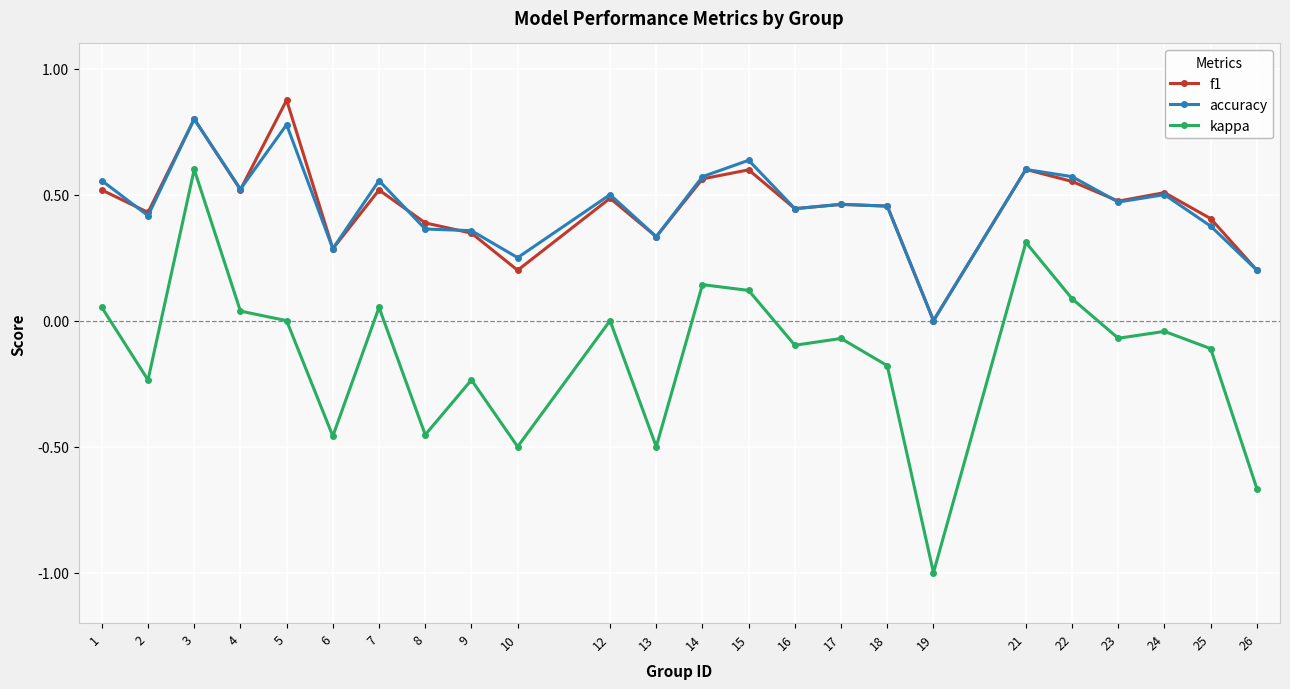

What is the value of the accuracy point at the 3rd from the left?

0.8